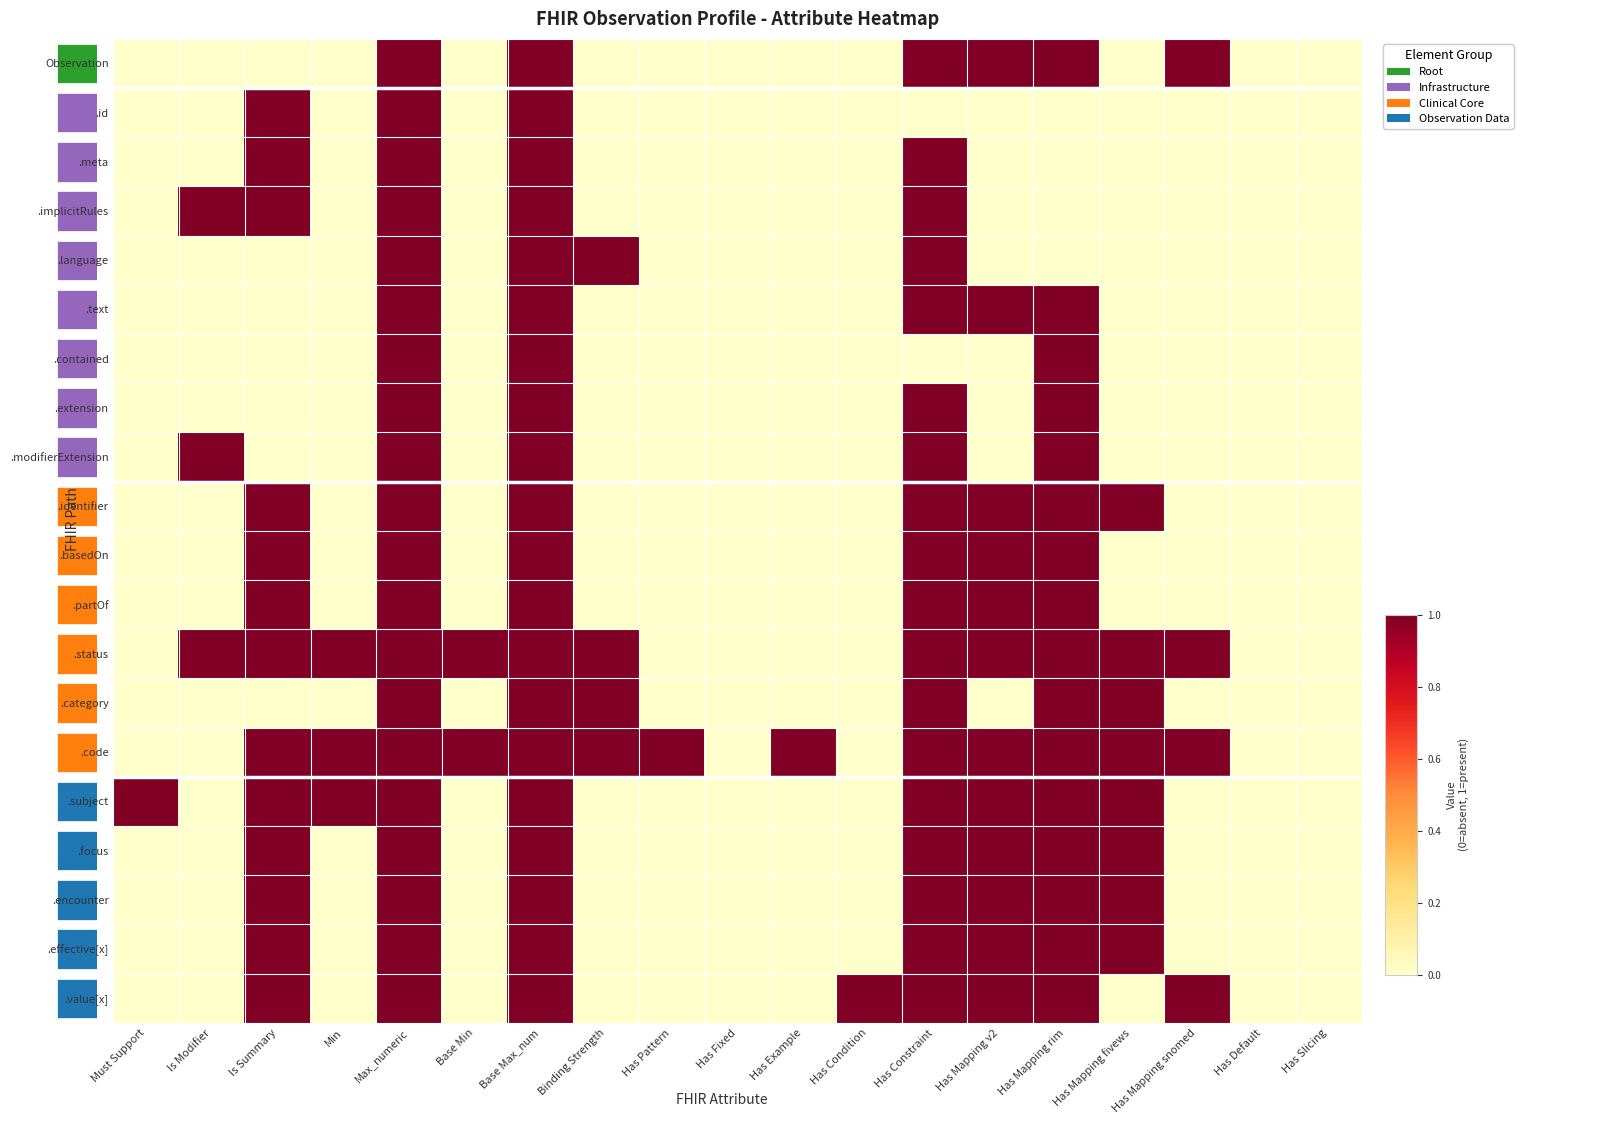

Which series has the largest range (max minus min)?

Observation